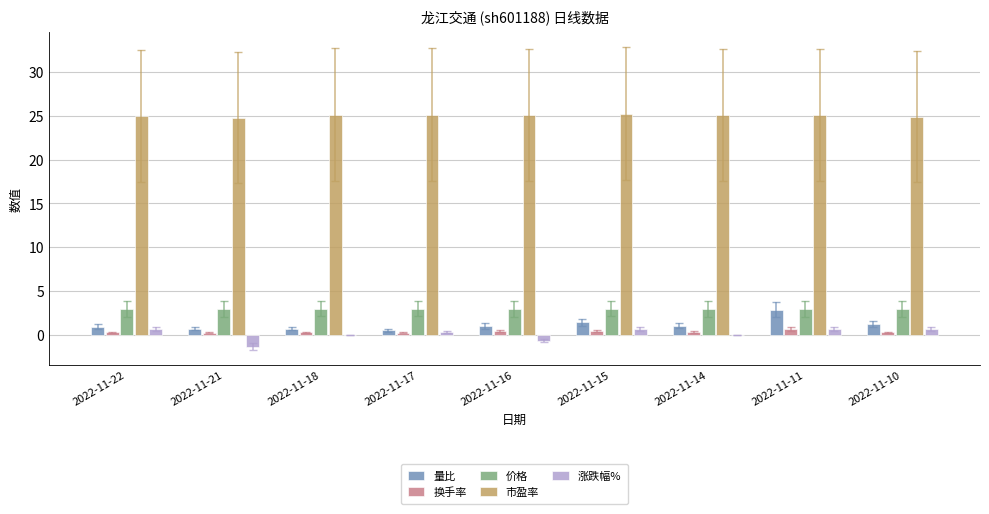

How many series are shown in this chart?

5